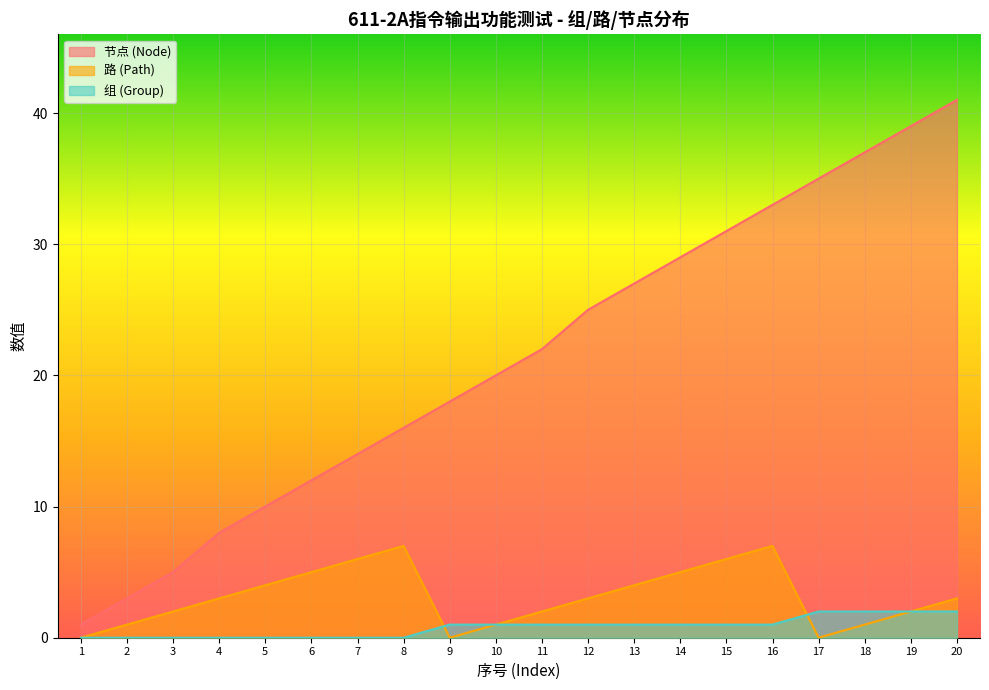

How many data points in 路 (Path) are above 3?

8